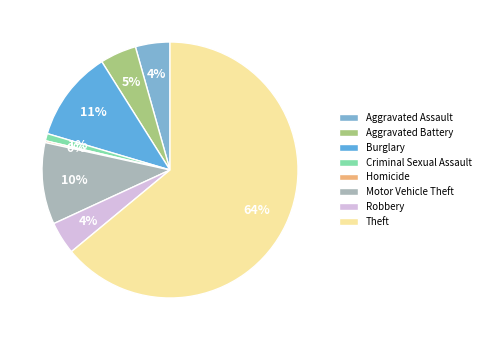

Is it true that Aggravated Assault is 1% of the pie?

False